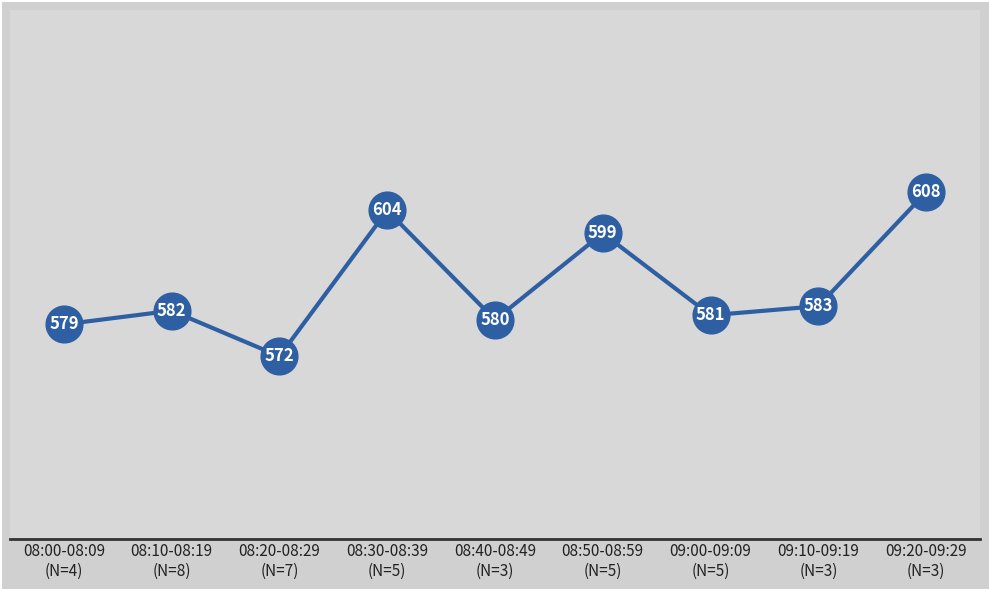

What is the change in value from 08:20-08:29
(N=7) to 08:30-08:39
(N=5)?

+32